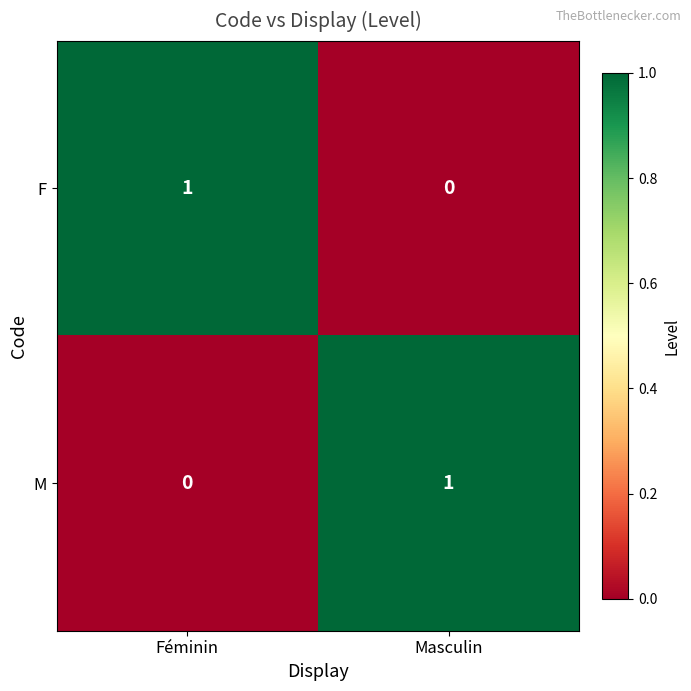

How many categories are shown in the chart?

2